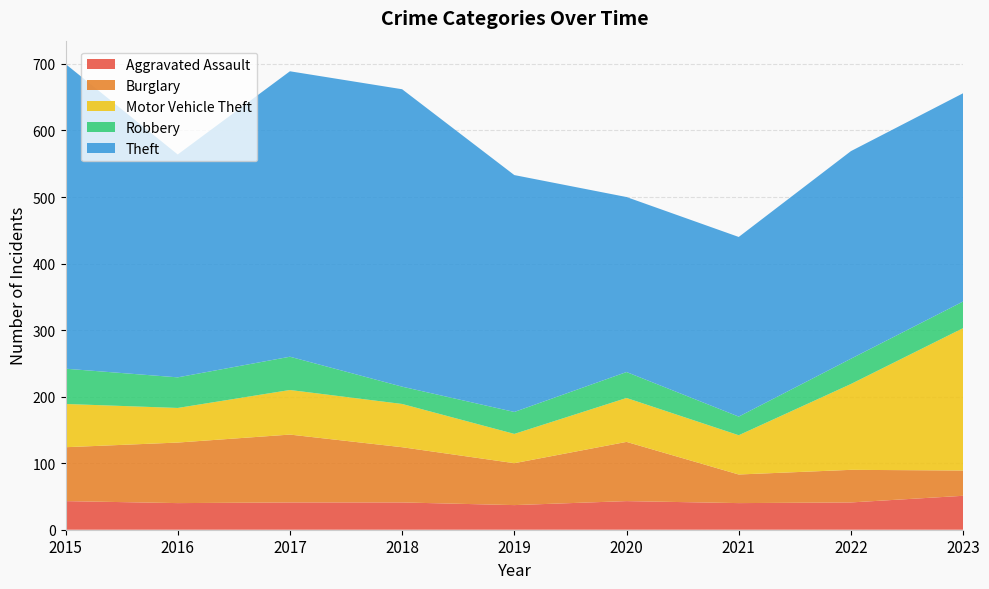

True or false: Robbery and Theft intersect in this chart.

False